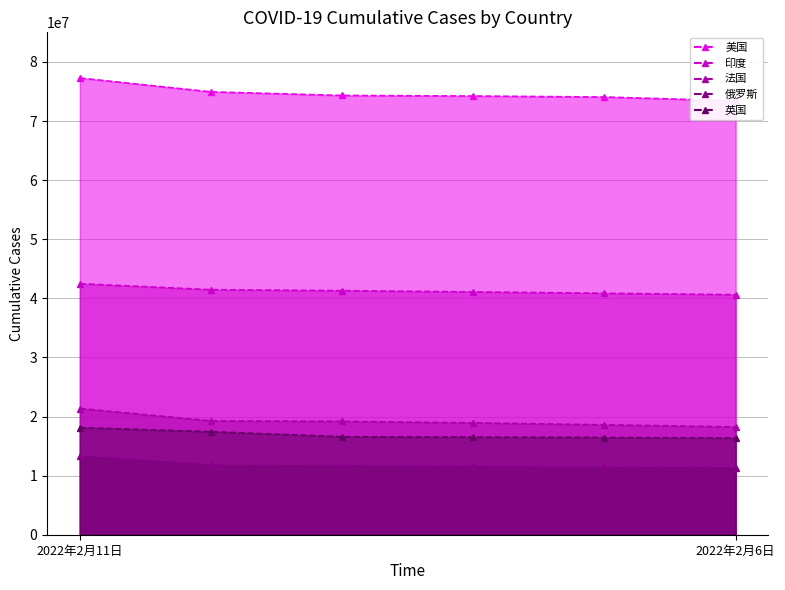

Does the chart display data point markers on the line(s)?

Yes